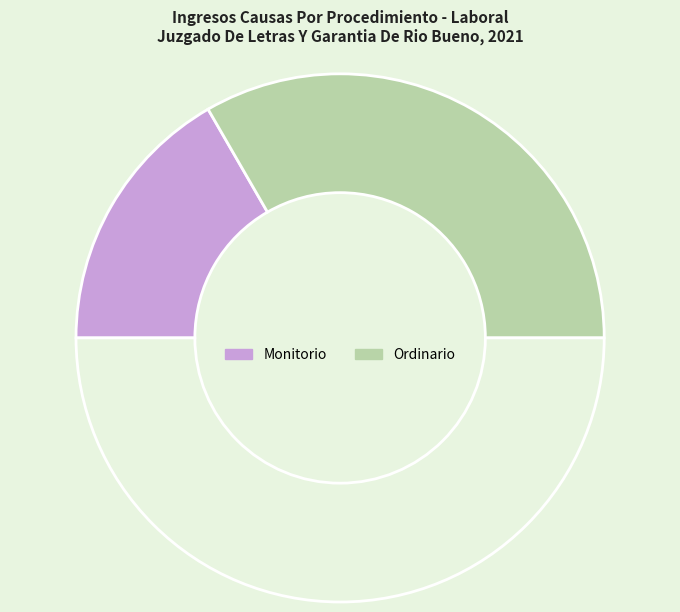

Which category has the biggest portion of the pie?

Ordinario